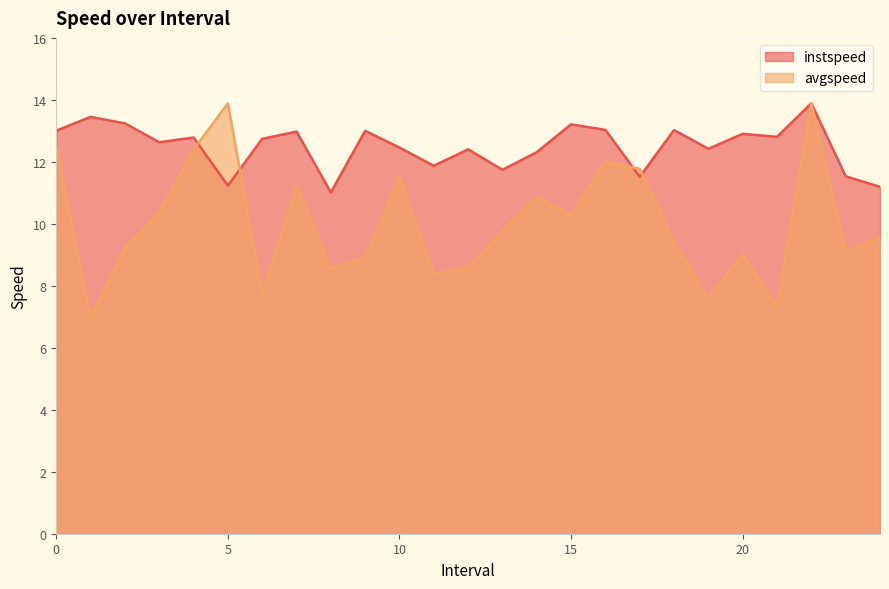

List the labels in order of avgspeed value, smallest first.

1.0, 21.0, 19.0, 6.0, 11.0, 8.0, 12.0, 9.0, 20.0, 23.0, 2.0, 18.0, 24.0, 13.0, 15.0, 3.0, 14.0, 7.0, 10.0, 17.0, 16.0, 4.0, 0.0, 5.0, 22.0